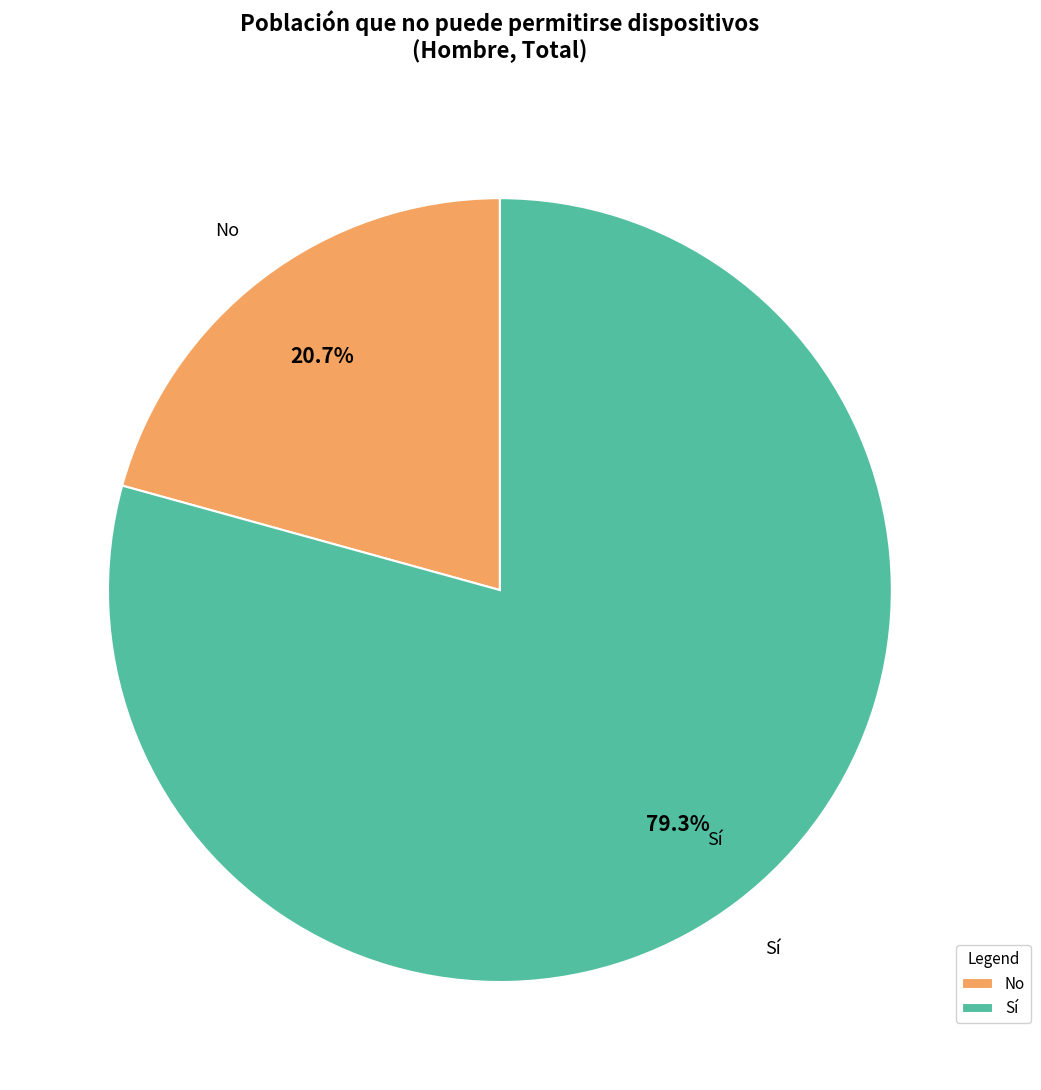

To the nearest percent, what percentage of the pie is Sí?

79%